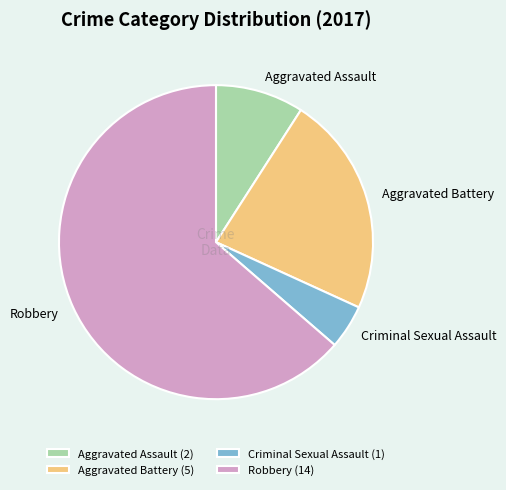

The Aggravated Battery slice represents 16% of the pie. True or false?

False